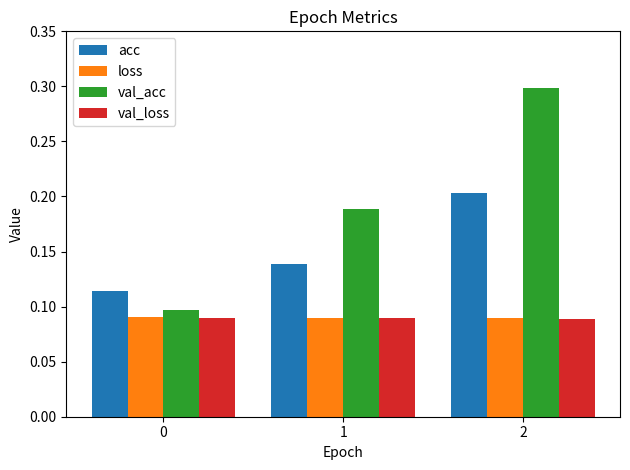

What is the sum of all acc values?

0.5